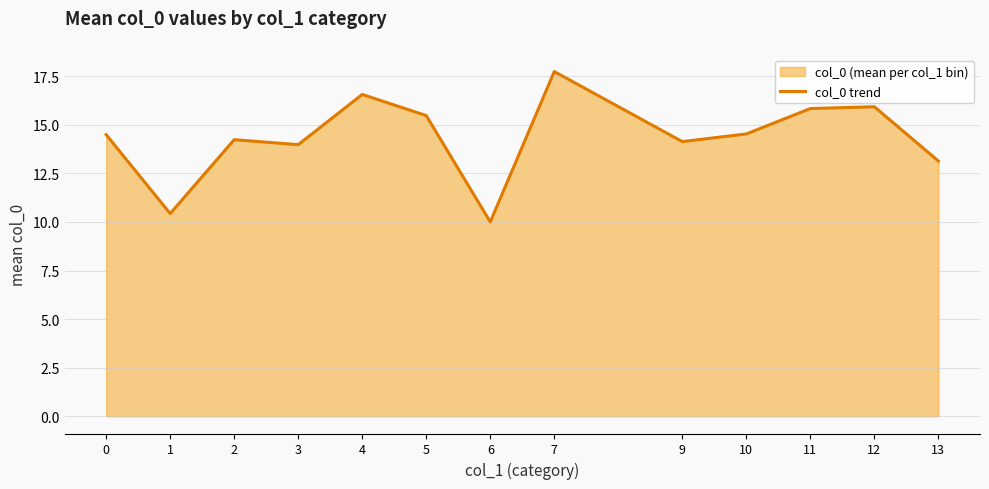

Reading left to right, transcribe all the data shown in this chart.

14.5	10.4	14.2	14.0	16.6	15.5	10.0	17.7	14.1	14.5	15.8	15.9	13.1